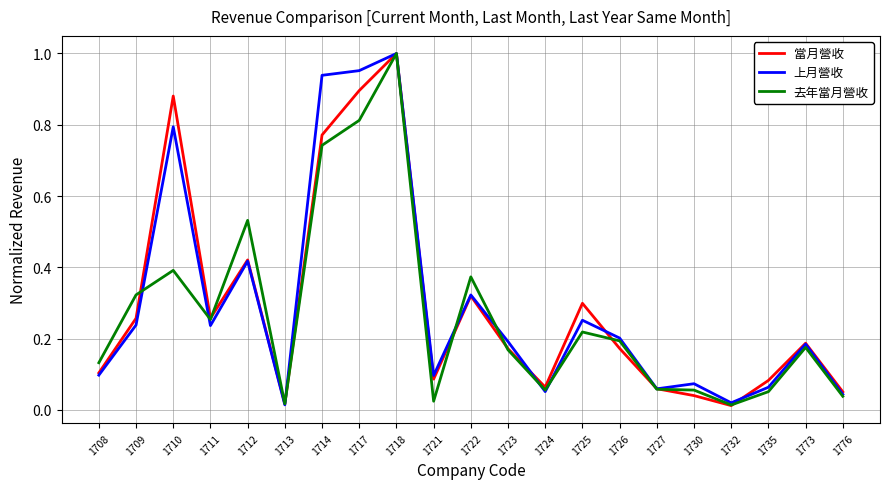

Is it true that 上月營收 equals 0.1 at 1724?

True